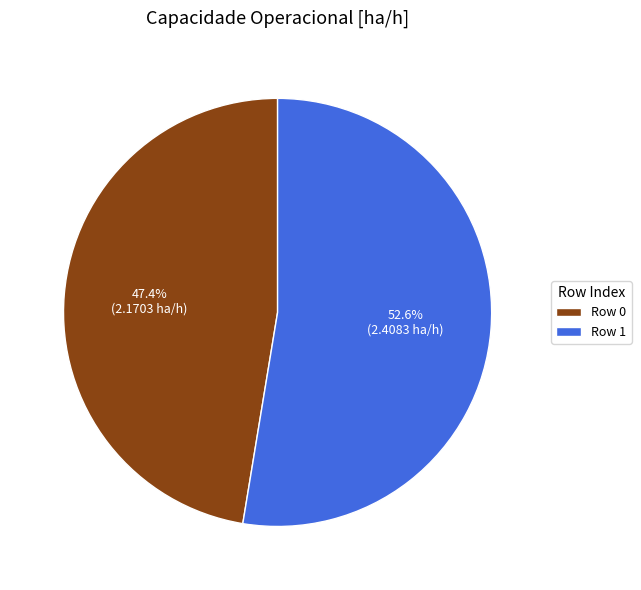

To the nearest percent, what is the difference between the largest and smallest slice percentages?

5%